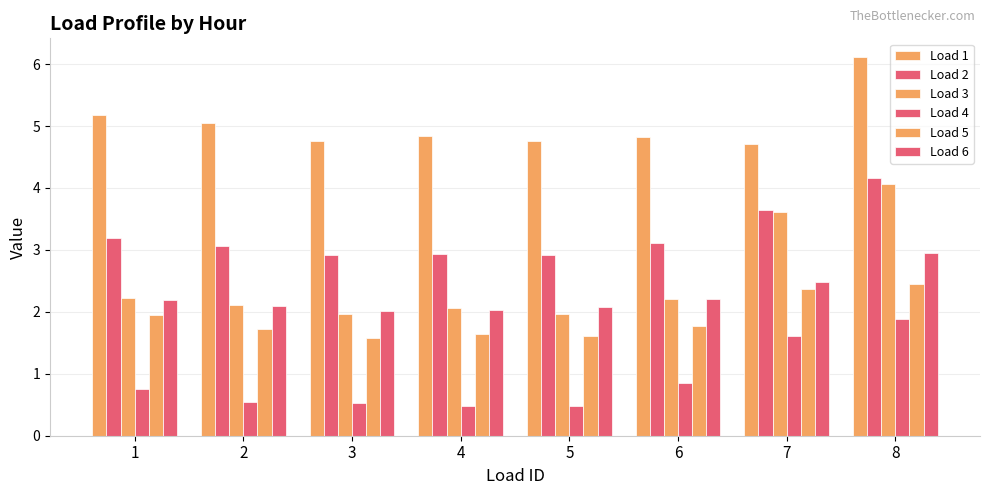

Which has a higher value, 6 or 2?

2